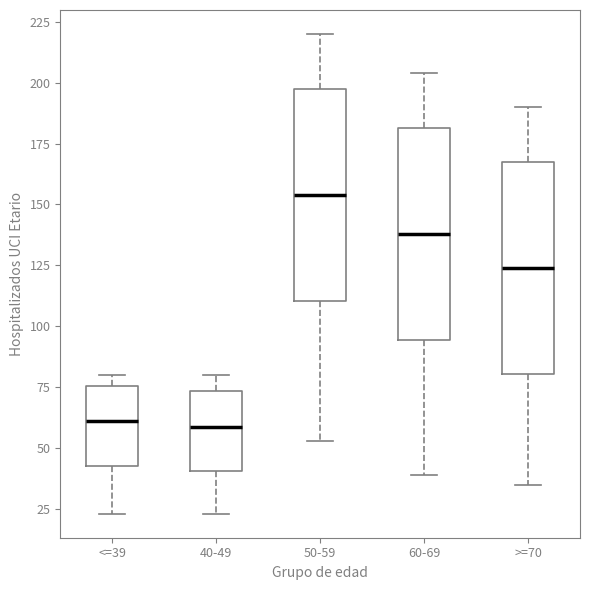

Reading left to right, transcribe this box plot: for each box, give where its median line is, the range the box spans, and where its two whiskers end, as read against the y-axis. The values are not printed on the chart, so give them approximately, as read against the axis.

<=39: median 60, box 45 to 75, whiskers 25 to 80
40-49: median 60, box 40 to 75, whiskers 25 to 80
50-59: median 155, box 110 to 200, whiskers 55 to 220
60-69: median 140, box 95 to 180, whiskers 40 to 205
>=70: median 125, box 80 to 170, whiskers 35 to 190